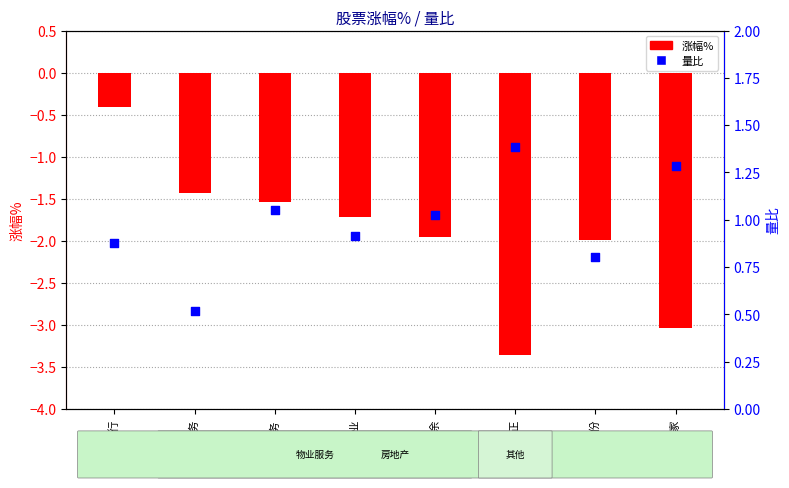

What is the change in value from 招商积余 to 我爱我家?

+0.3